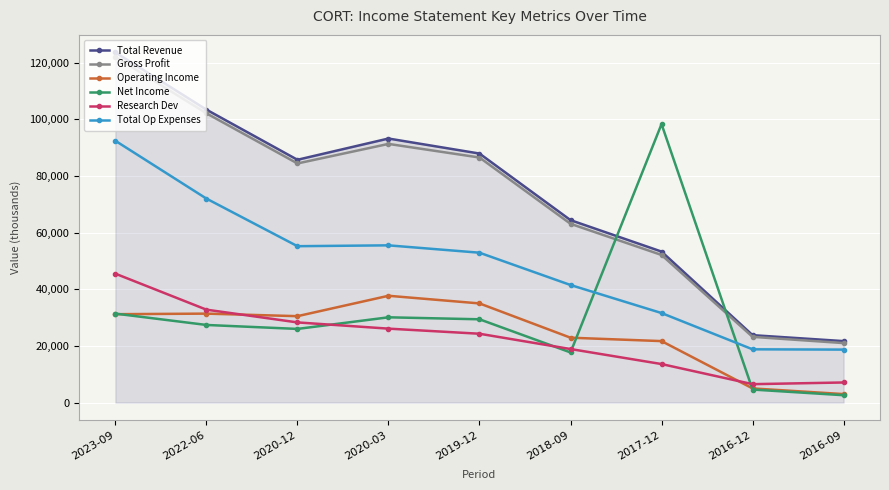

What is the difference between the Research Dev values at 2018-09 and 2019-12?

5400